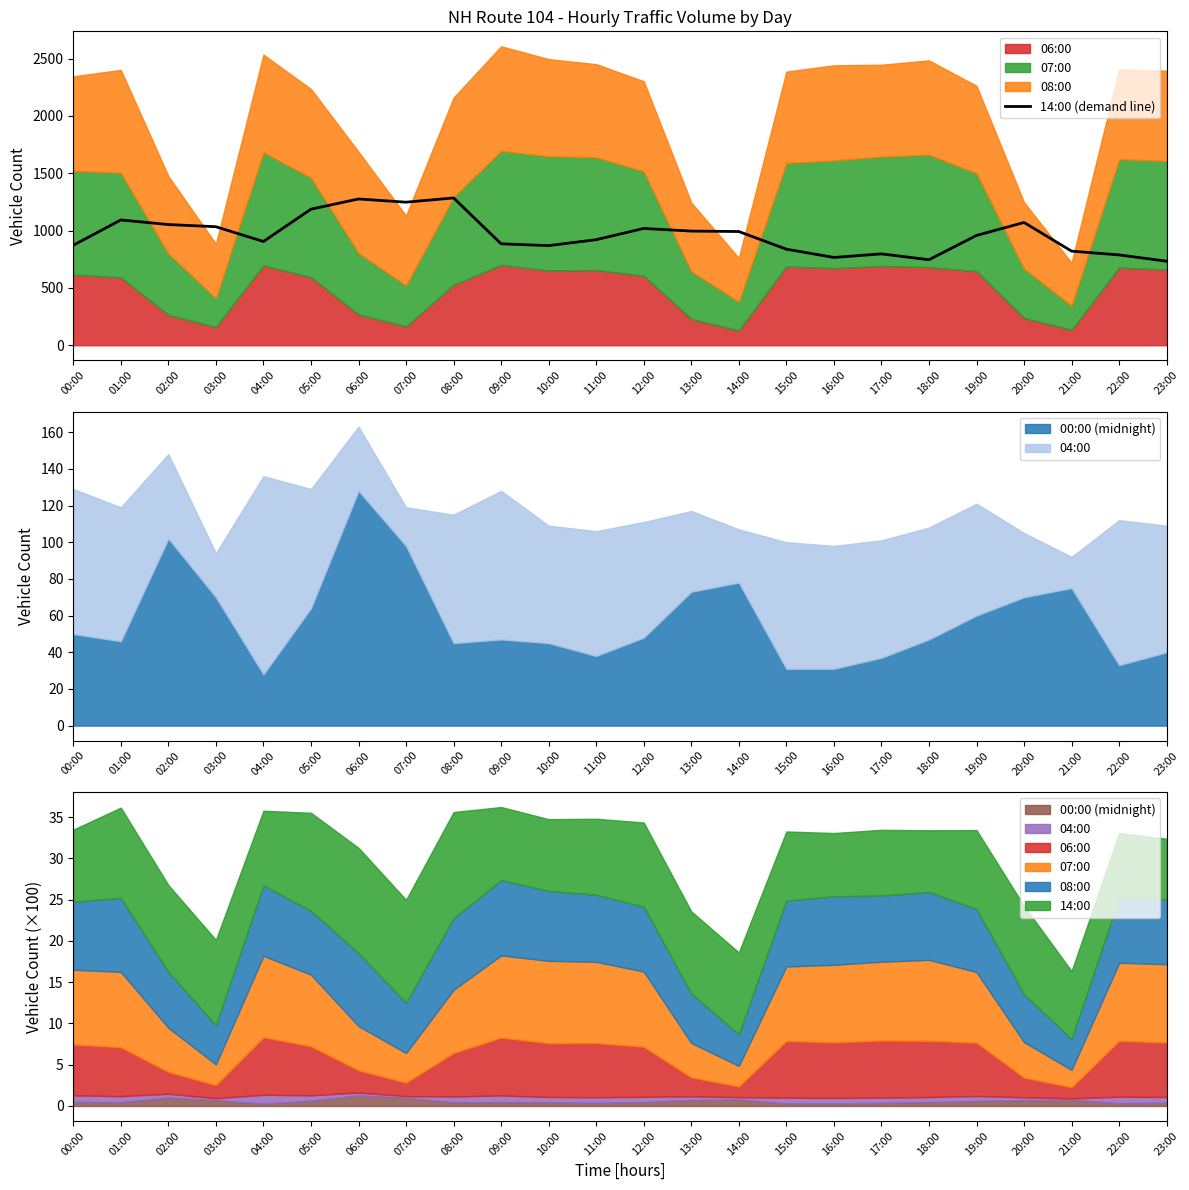

Reading left to right, extract all data points from this chart.

872	1093	1053	1034	905	1187	1276	1248	1285	885	869	921	1019	996	992	838	766	797	746	958	1071	821	788	733